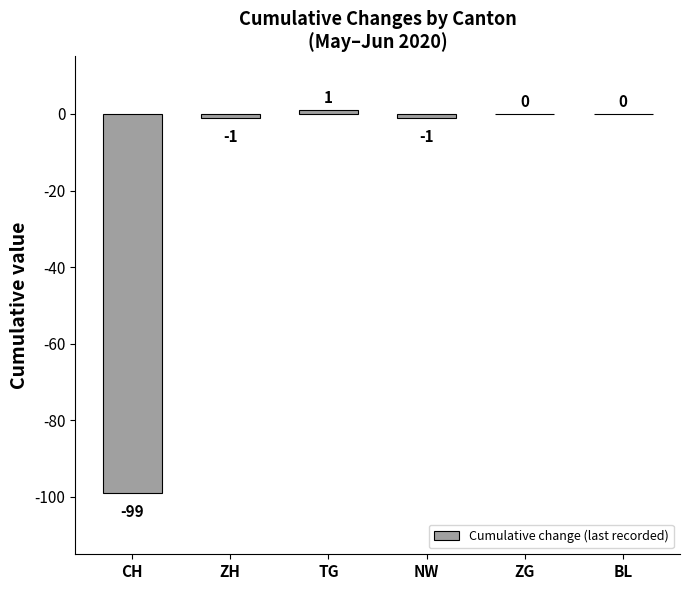

At which label is the value closest to -49?

ZH